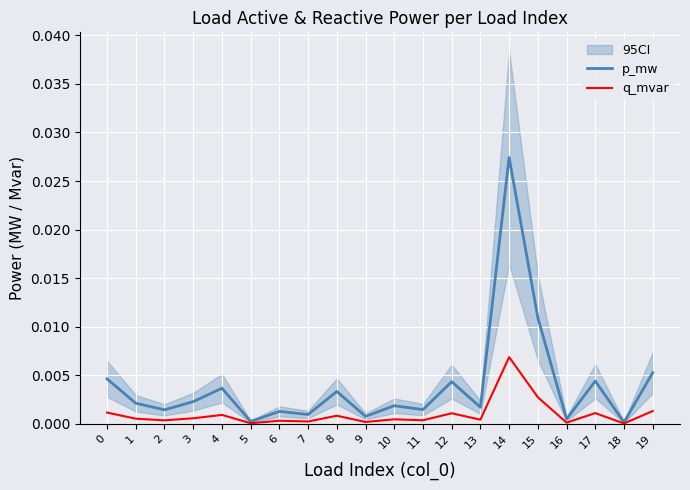

How many data points does each series have?

20